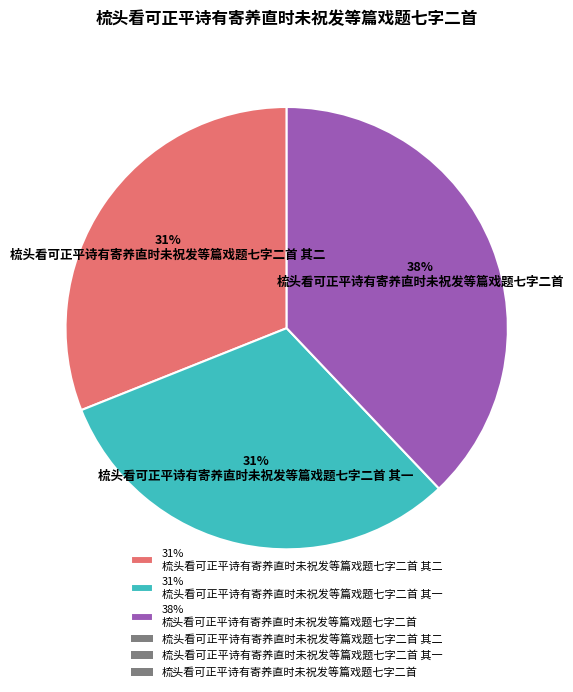

How many slices are in this pie chart?

3